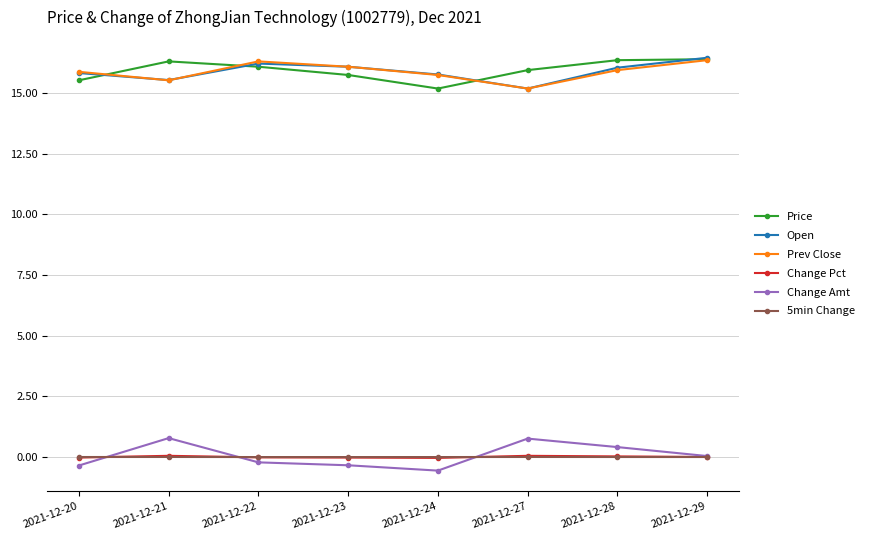

The value of 5min Change at 2021-12-24 is -0.0. True or false?

True